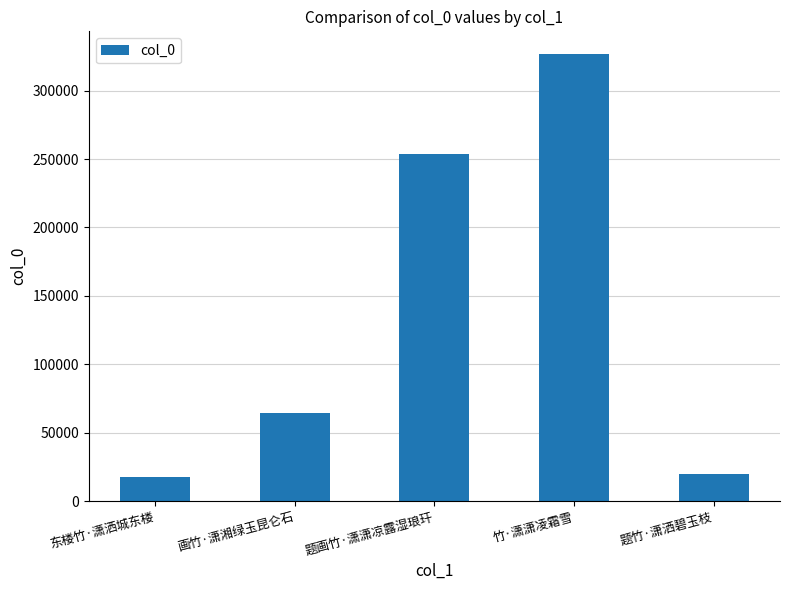

The chart shows a value of 165602 at 竹·潇潇凌霜雪. True or false?

False